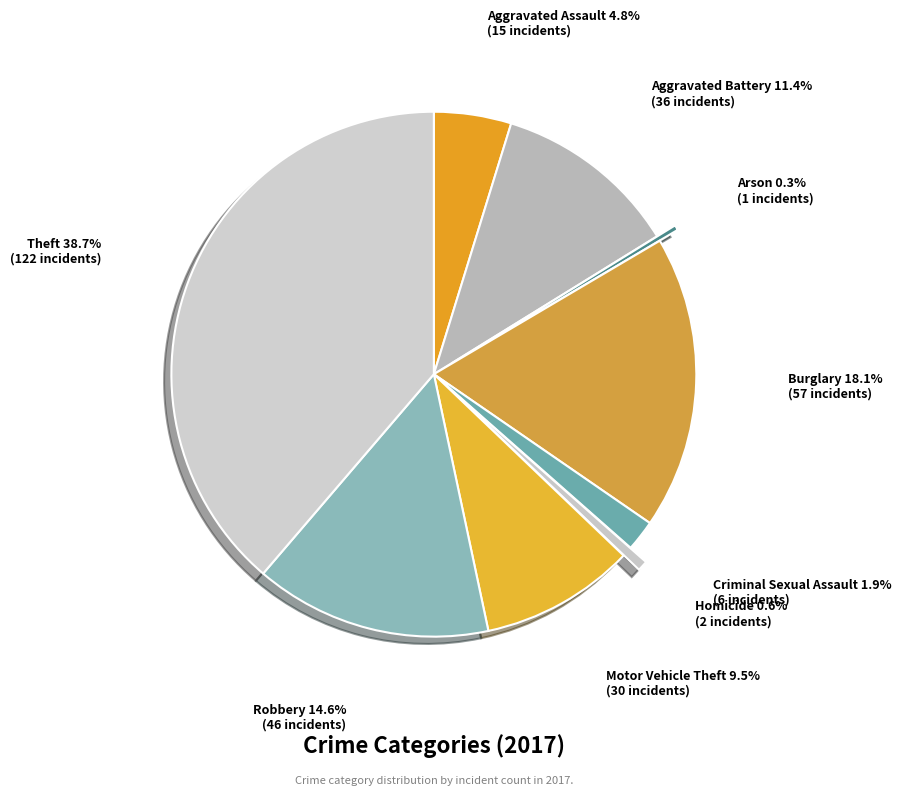

Which category has the biggest portion of the pie?

Theft